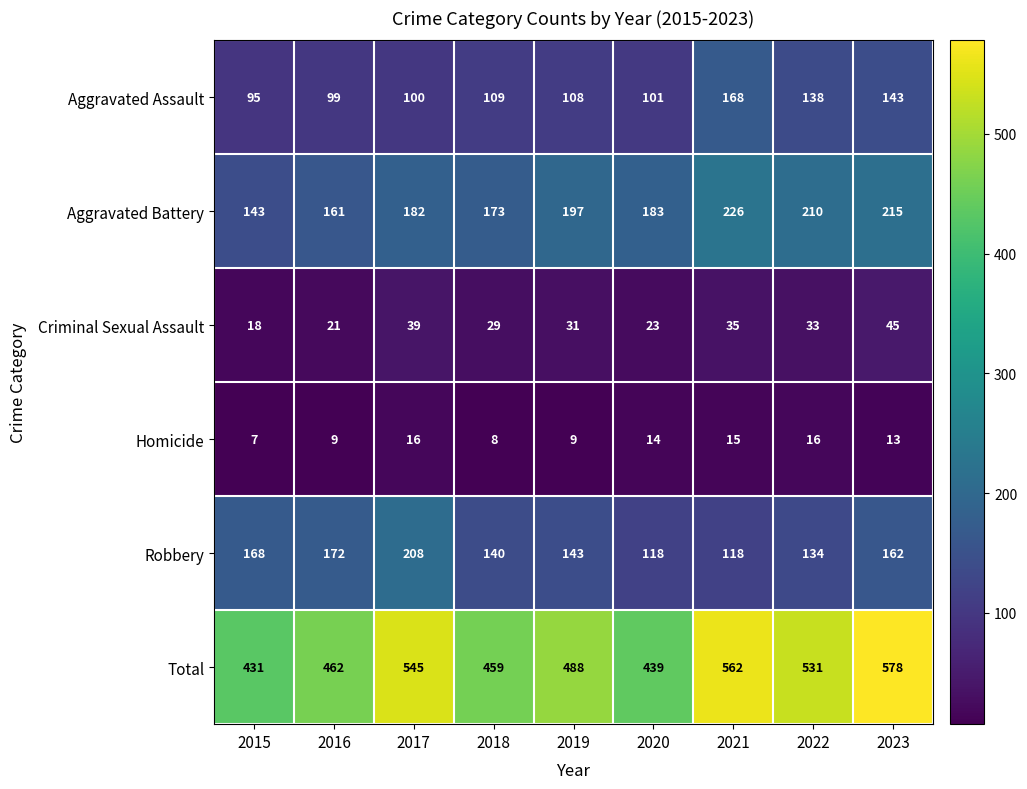

What is the greatest value displayed?

578